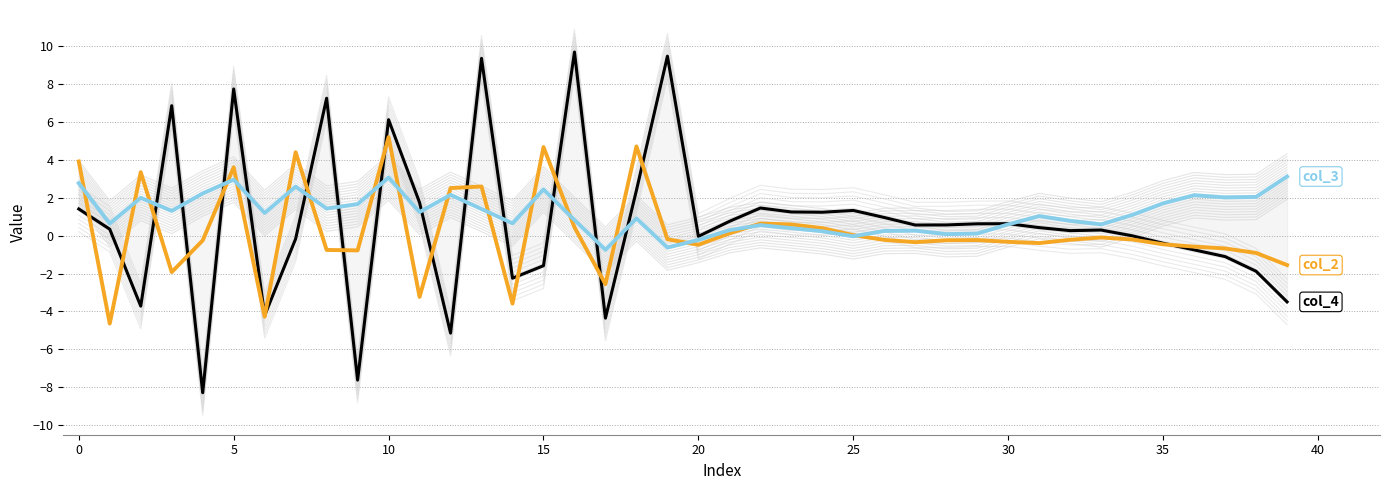

Rank the series by their average value, from lowest to highest.

col_2, col_4, col_3